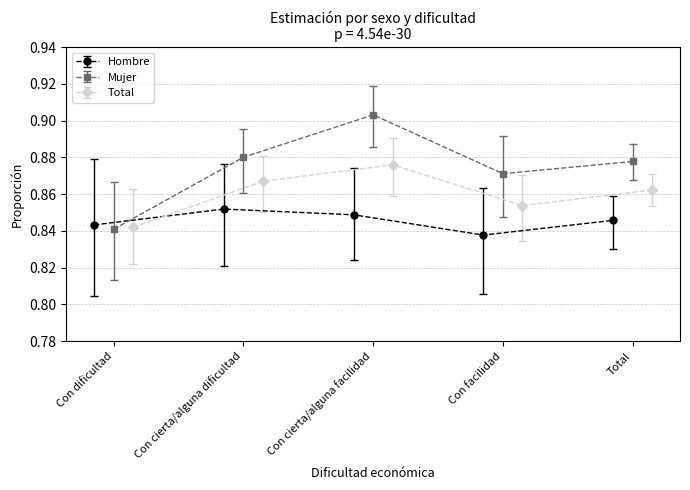

The Mujer series shows 0.6 at Total. True or false?

False